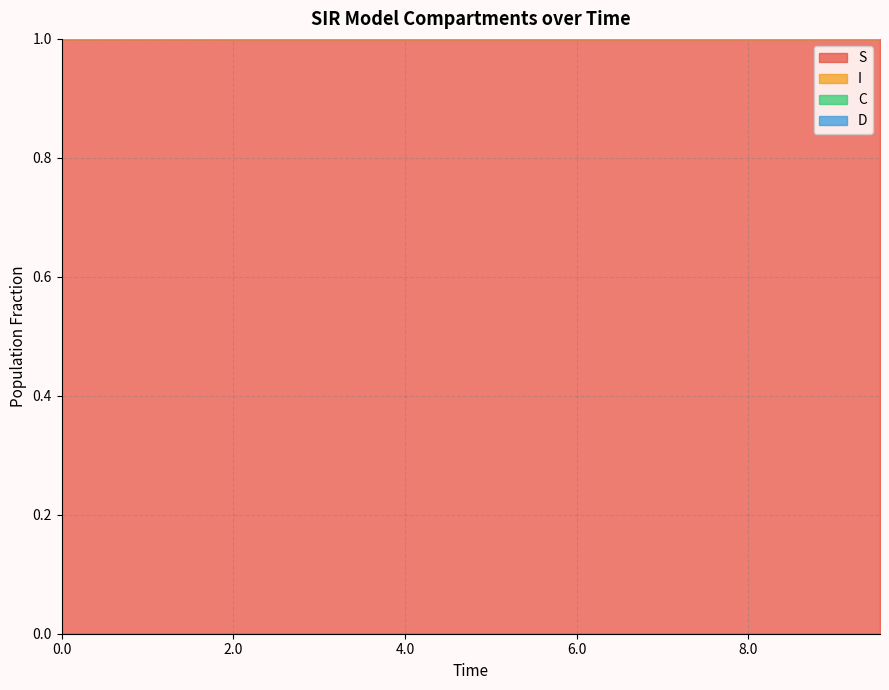

What is the highest value of the S series?

1.0